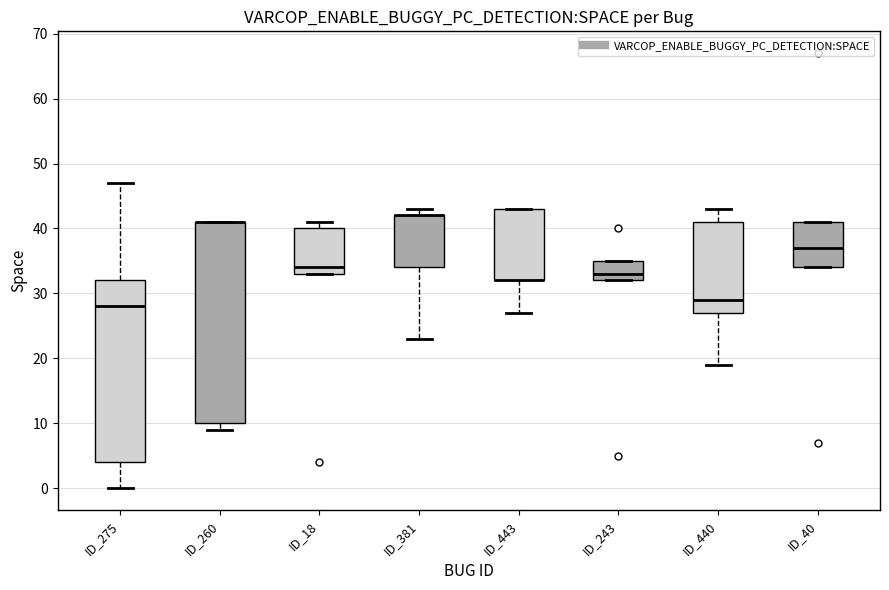

Which box is the tallest, from its lower edge to its upper edge?

ID_260